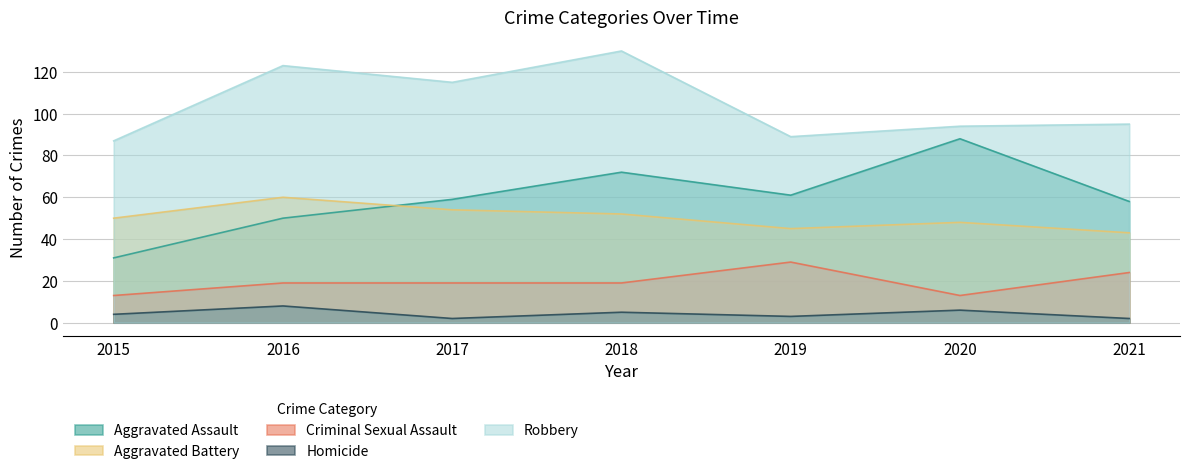

Between 2017 and 2018, which is larger?

2018